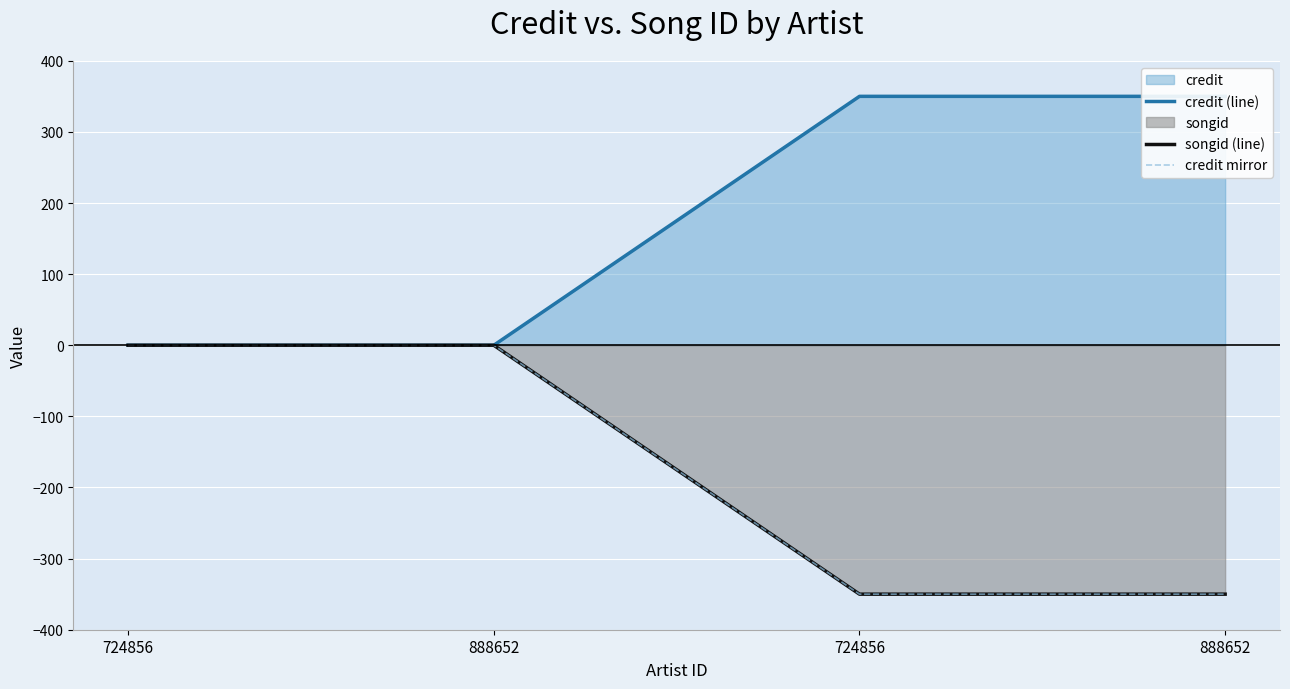

Between 888652 and 724856, which is larger?

724856